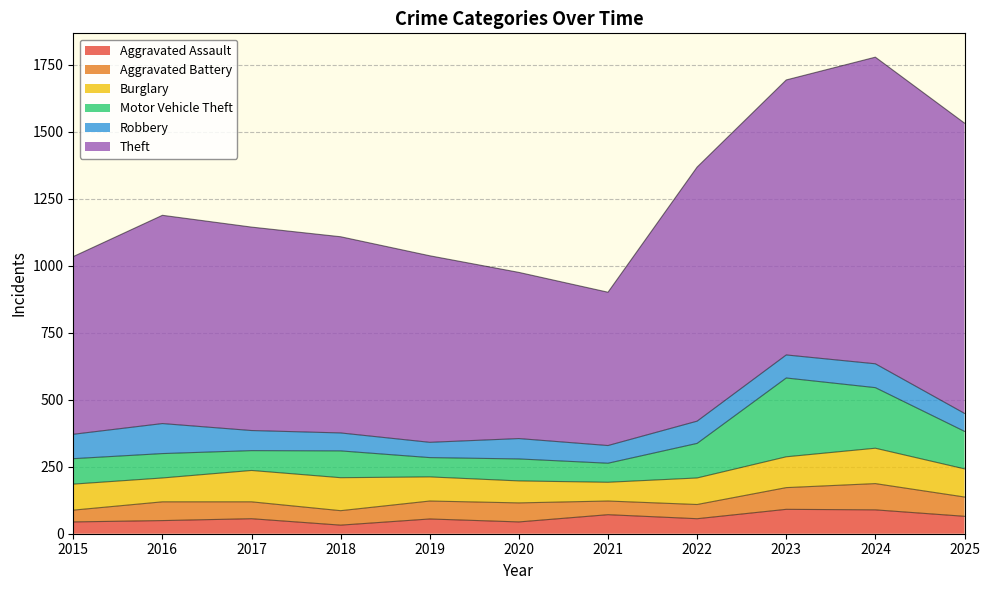

What is the smallest value displayed?

32